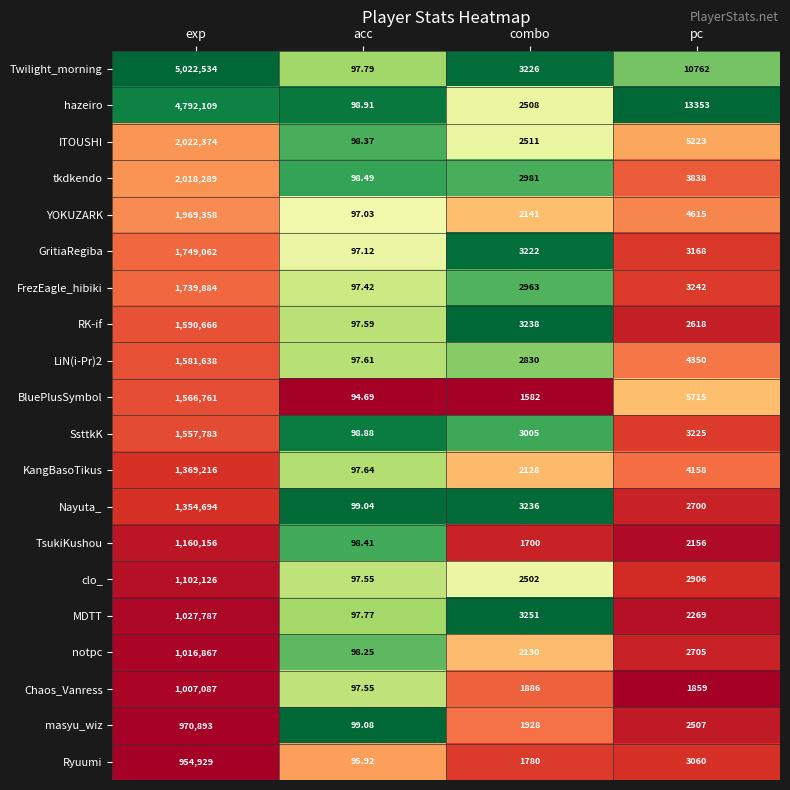

Which series has the largest total across all categories?

Twilight_morning